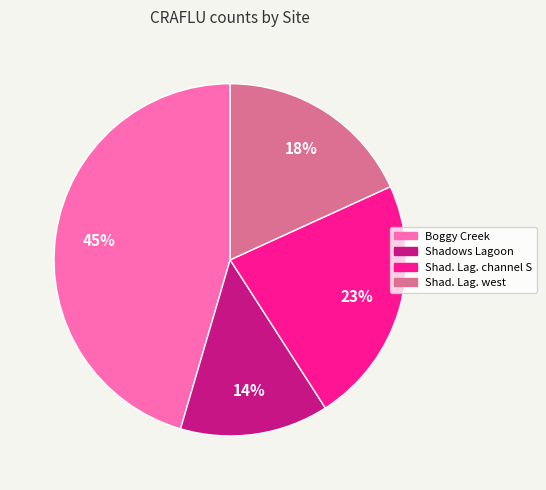

Is there any slice that represents more than half of the pie?

No